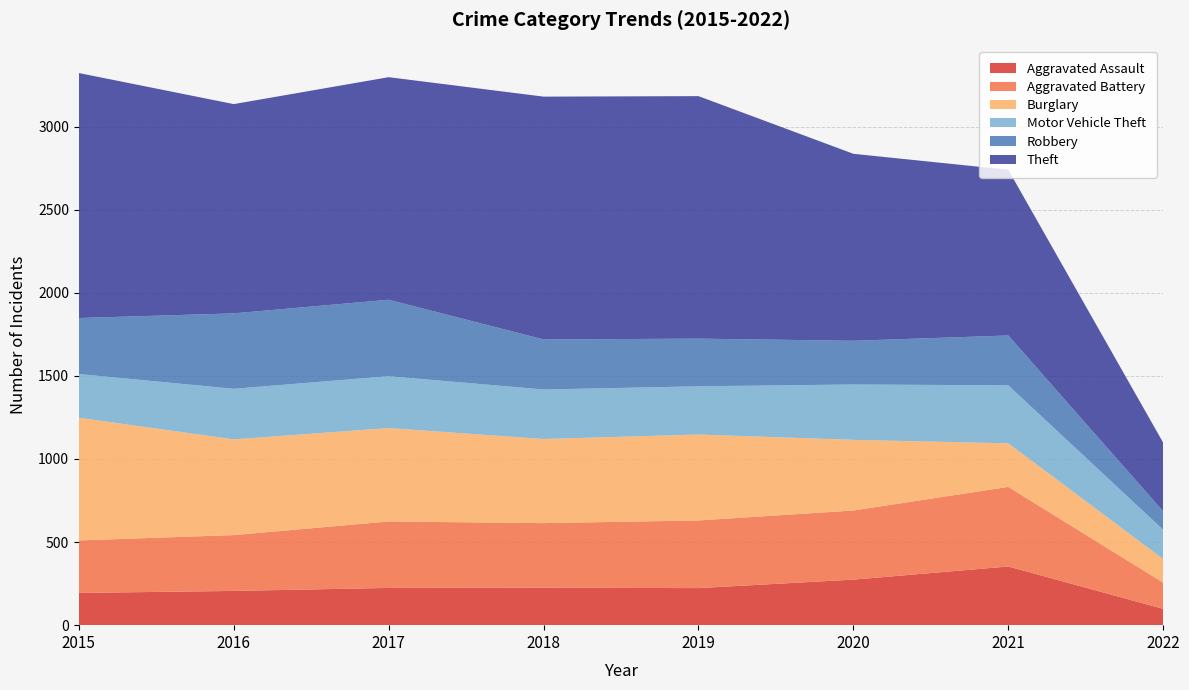

Reading left to right, extract all data points from this chart.

Aggravated Assault: 194	206	224	225	223	274	353	98
Aggravated Battery: 316	336	400	389	407	416	479	158
Burglary: 738	576	562	506	517	425	262	142
Motor Vehicle Theft: 263	304	312	298	290	333	349	176
Robbery: 337	454	460	301	287	263	300	111
Theft: 1474	1259	1339	1461	1459	1125	997	413